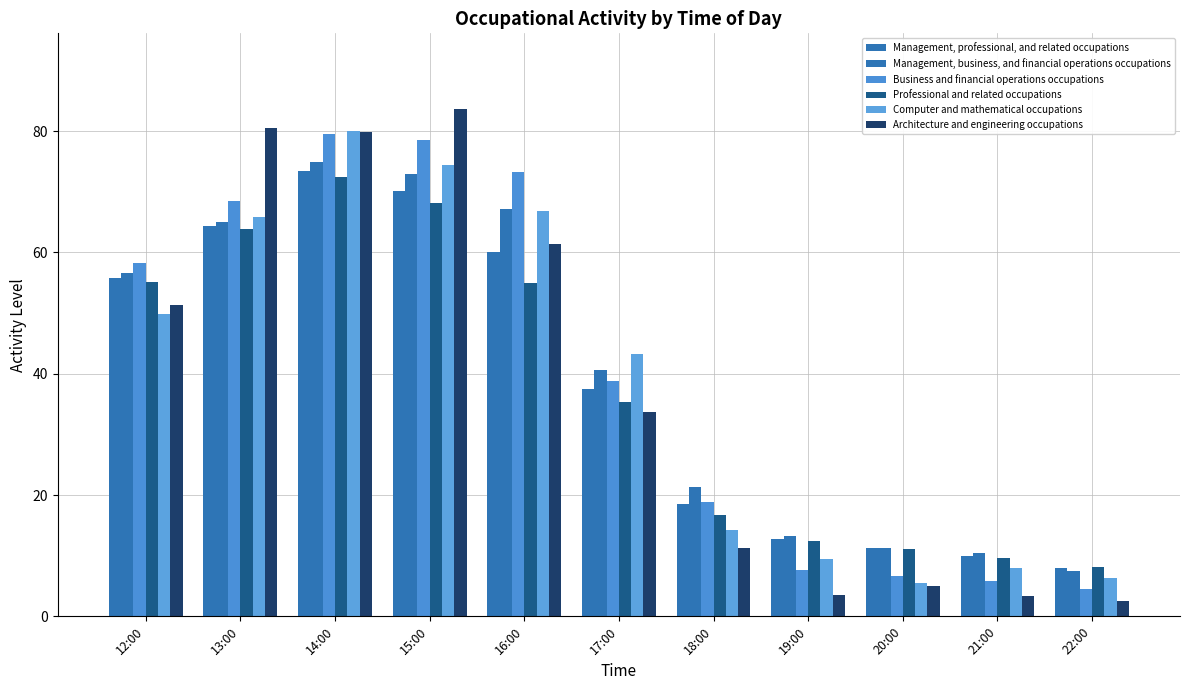

What is the maximum value shown in the chart?

83.6